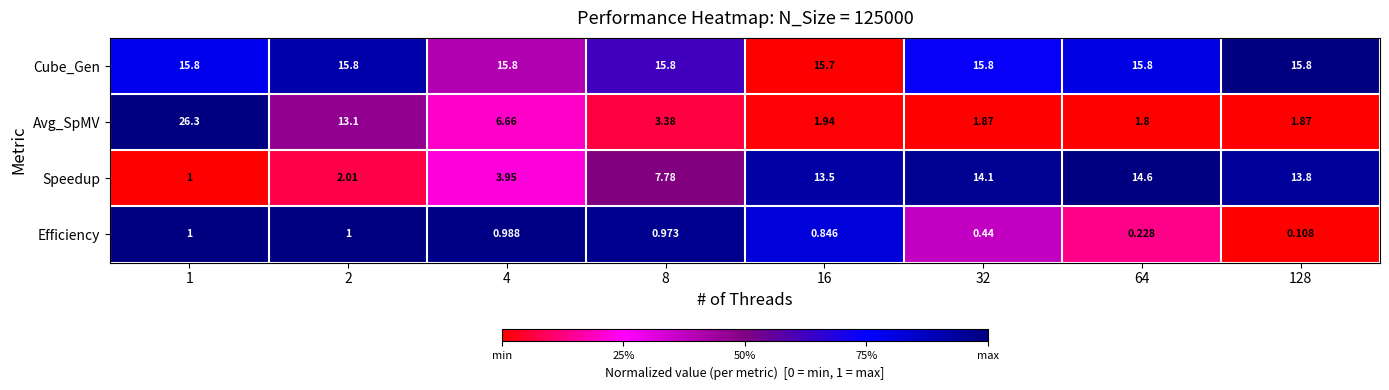

Which series has the widest spread of values?

Avg_SpMV